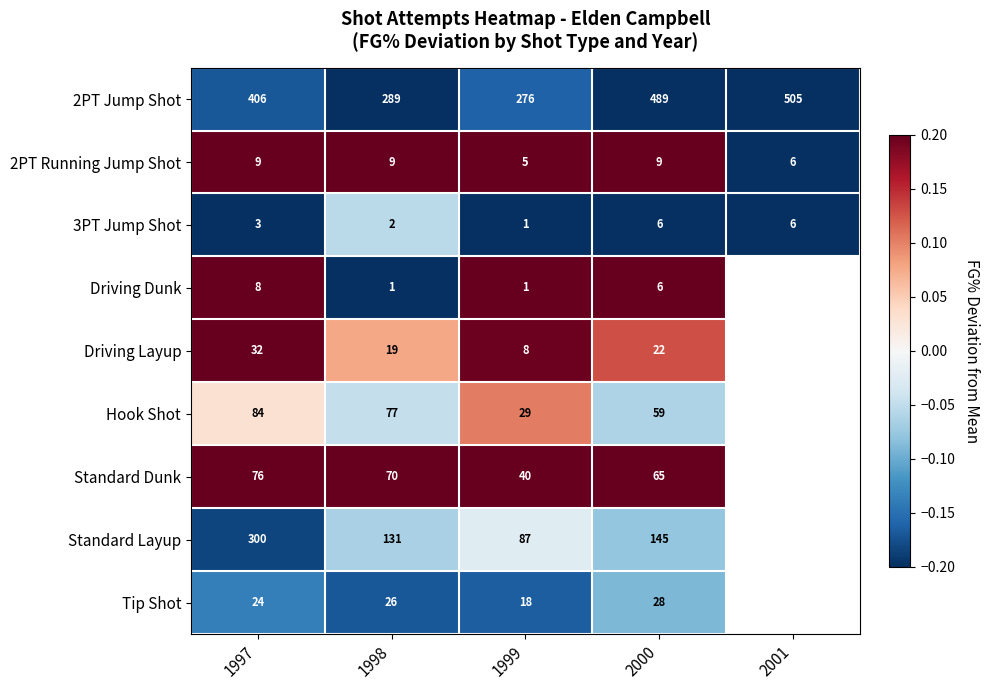

Which series changed the most between 1997 and 1999?

Standard Layup